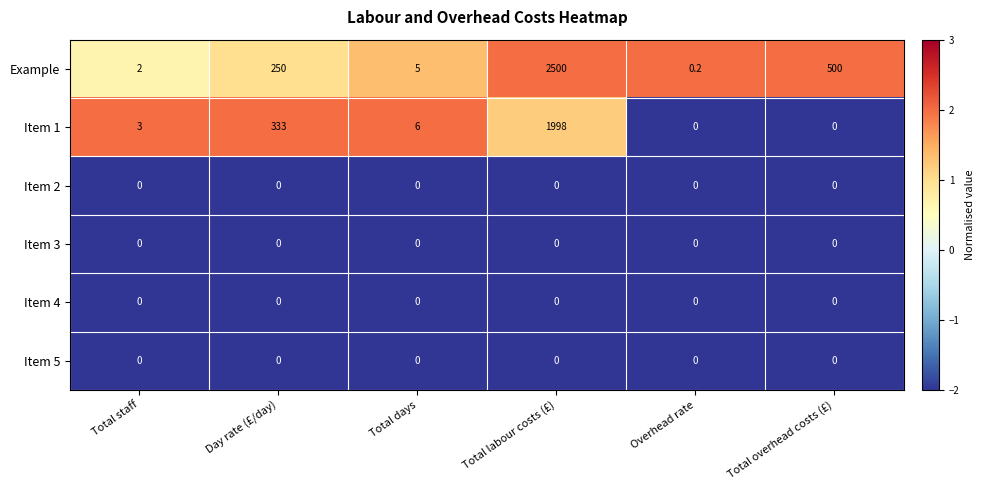

Which series has the widest spread of values?

Example